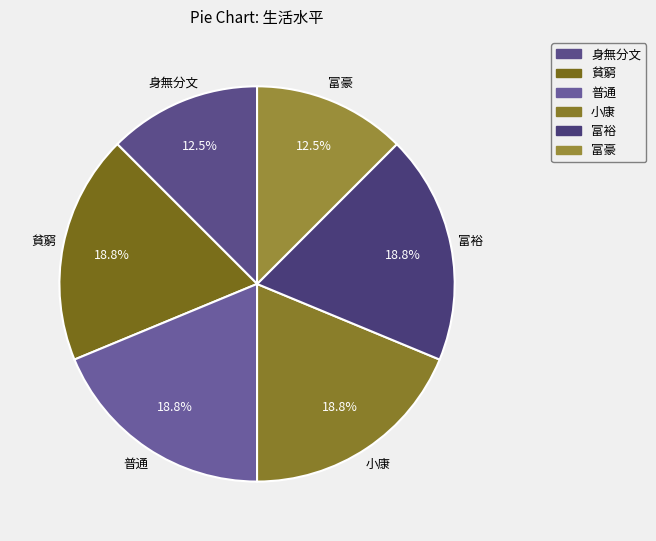

What is the total percentage of 富裕 and 貧窮?

37.5%